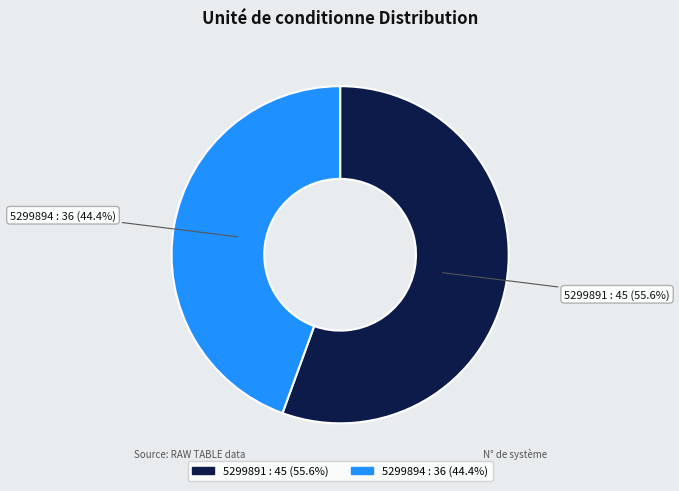

The 5299894 slice represents 44% of the pie. True or false?

True